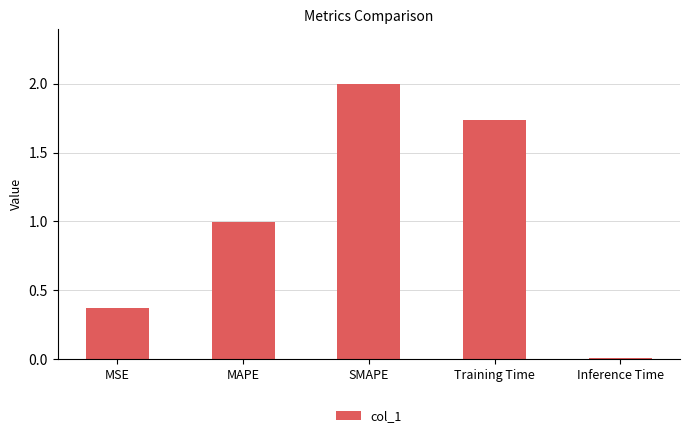

How many bars are there in total?

5